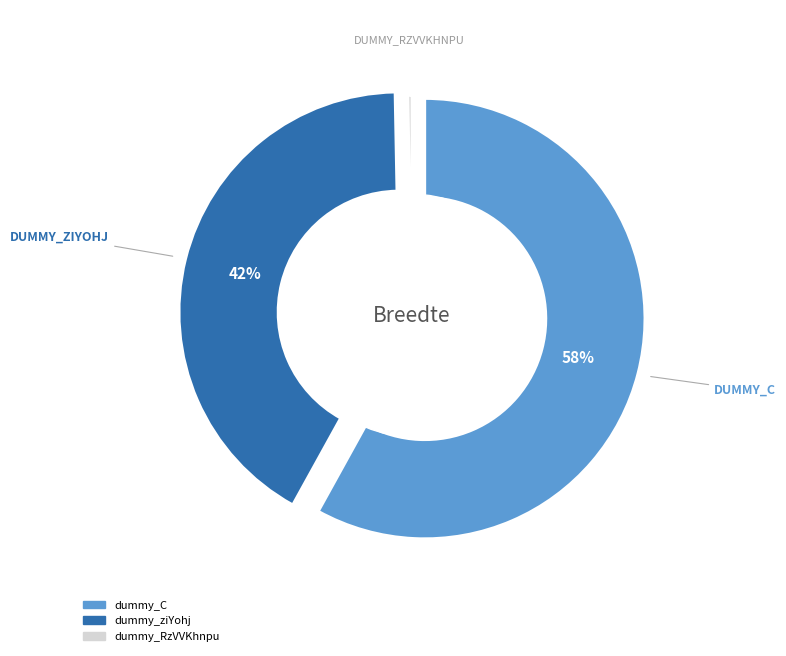

To the nearest percent, what is the difference between the largest and smallest slice percentages?

58%